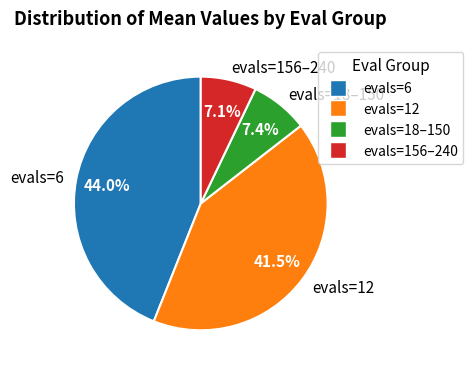

Between evals=18–150 and evals=6, which is larger?

evals=6